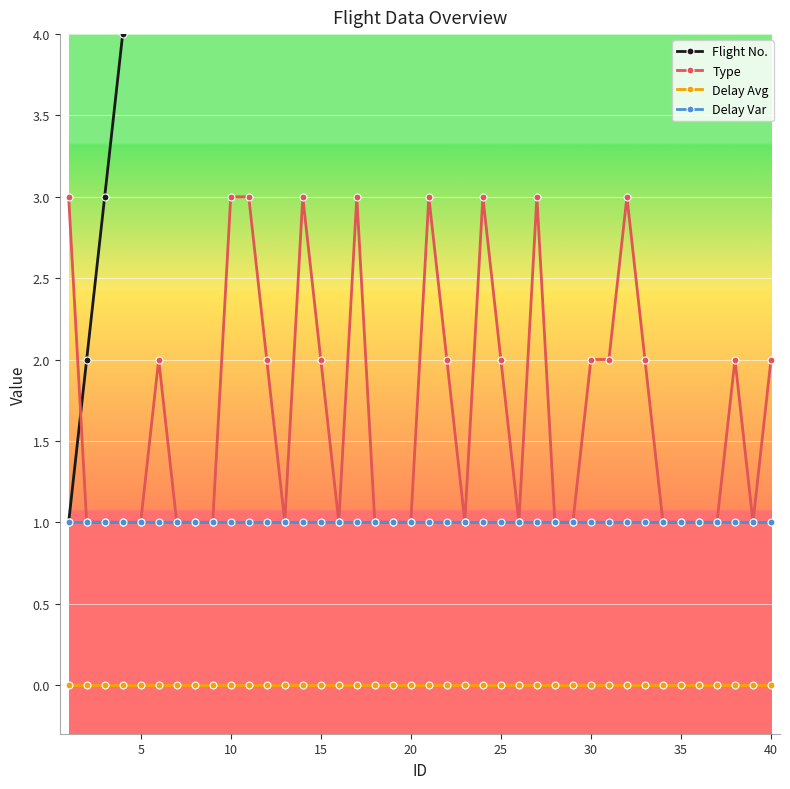

Count the Type values in the range 1 to 2.

31